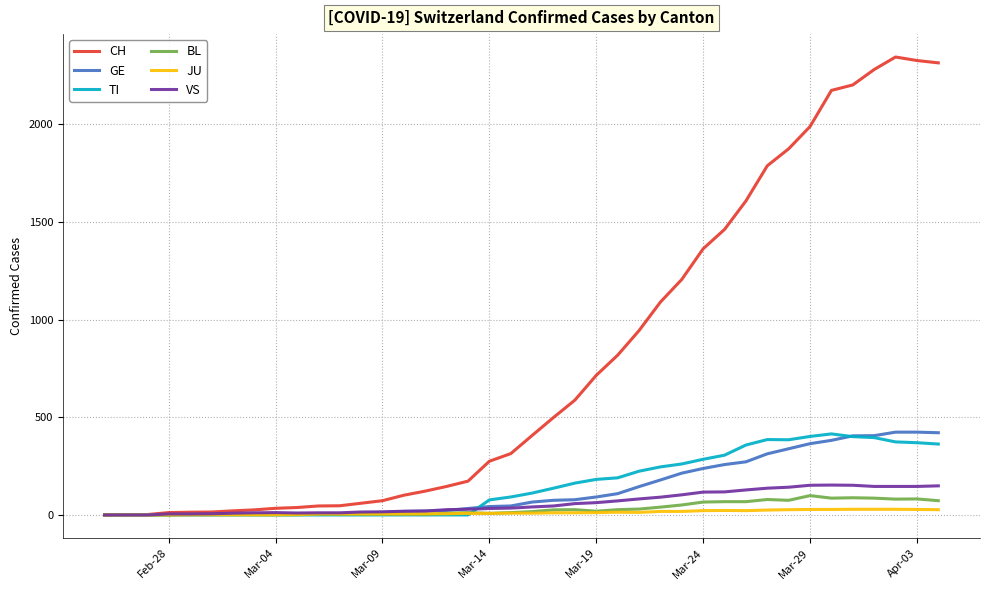

What is the maximum value for VS?

153